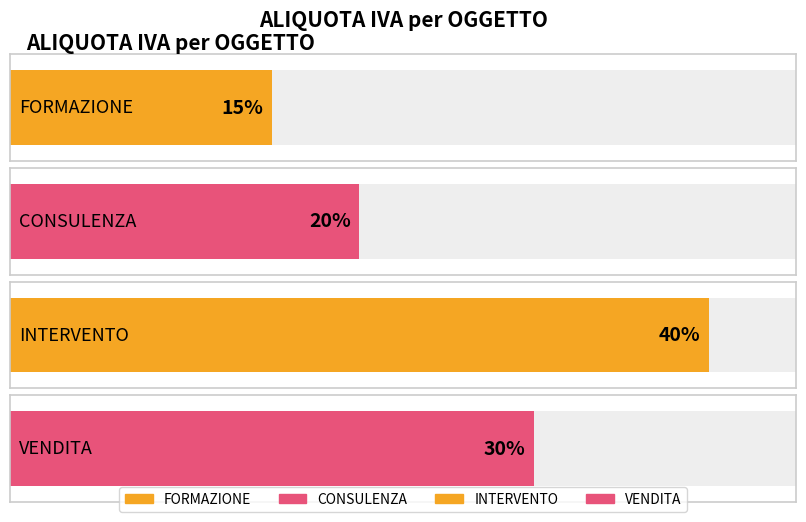

Reading left to right, list all the values displayed in this chart.

FORMAZIONE=15	CONSULENZA=20	INTERVENTO=40	VENDITA=30